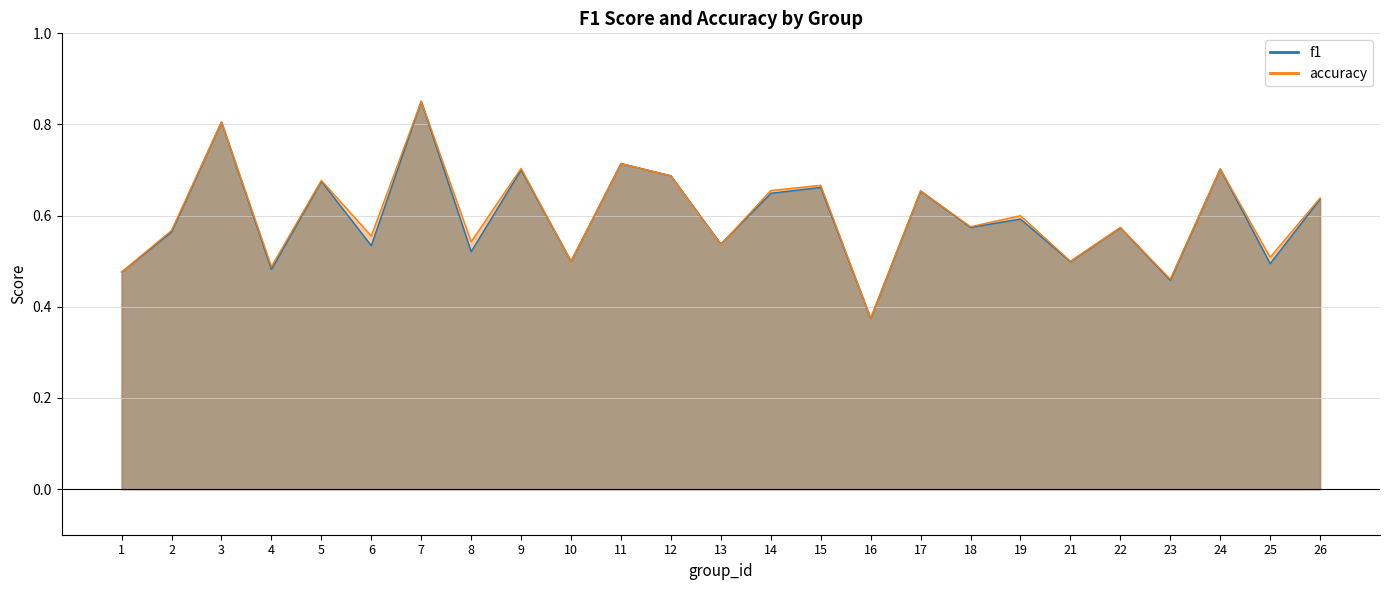

Rank the series by their maximum value, from highest to lowest.

f1, accuracy